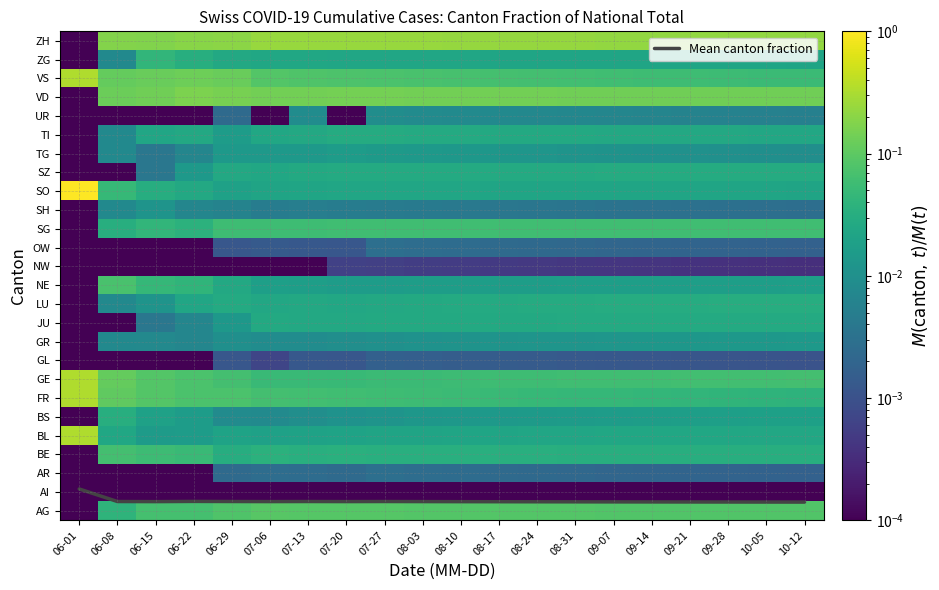

List the labels in order of SG value, largest first.

10-12, 10-05, 09-28, 09-21, 09-14, 09-07, 08-31, 08-24, 08-17, 08-10, 08-03, 07-27, 07-20, 07-13, 06-29, 07-06, 06-15, 06-22, 06-08, 06-01